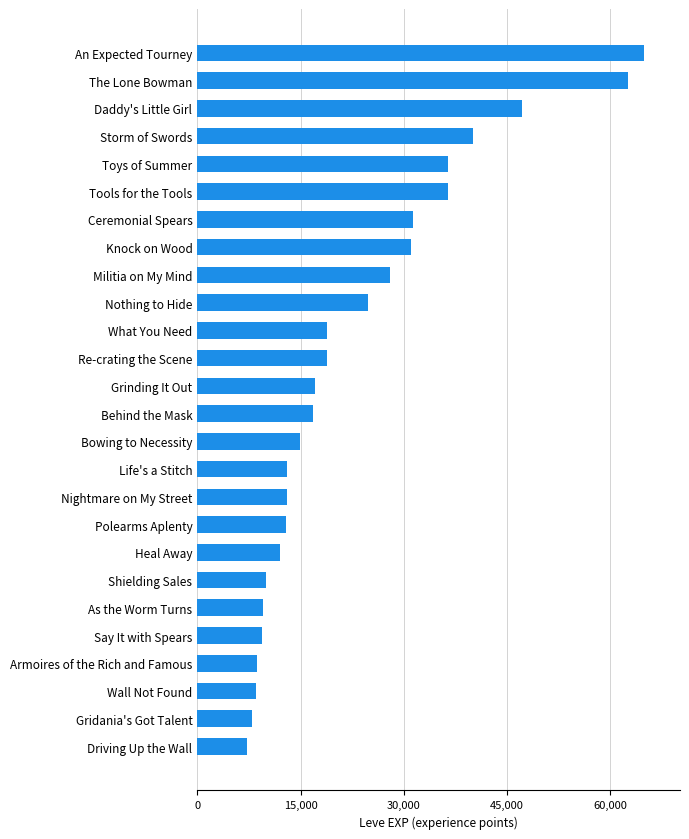

What is the difference between the values at Life's a Stitch and What You Need?

5820